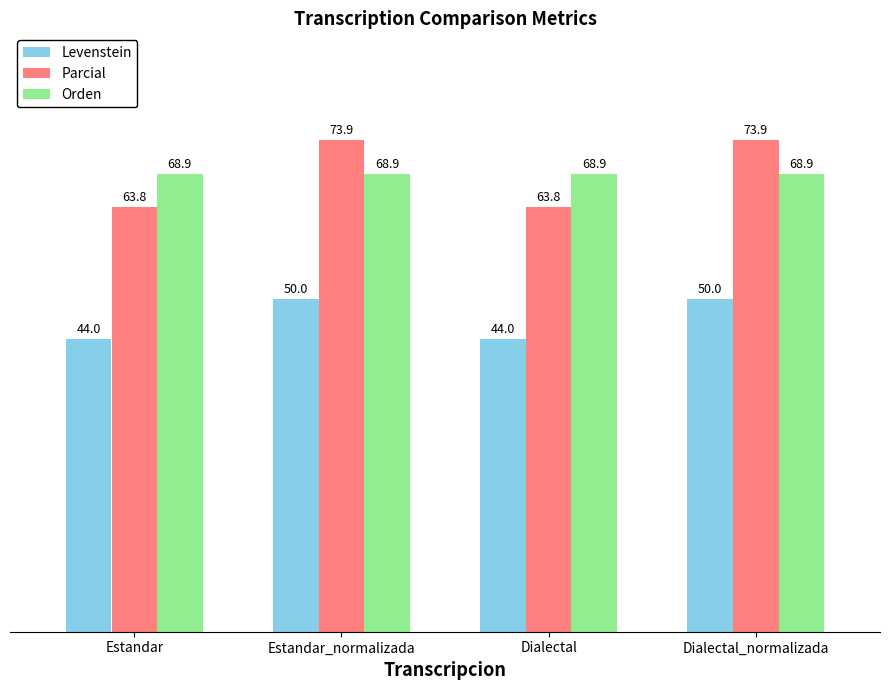

At how many categories does at least one series exceed 62?

4